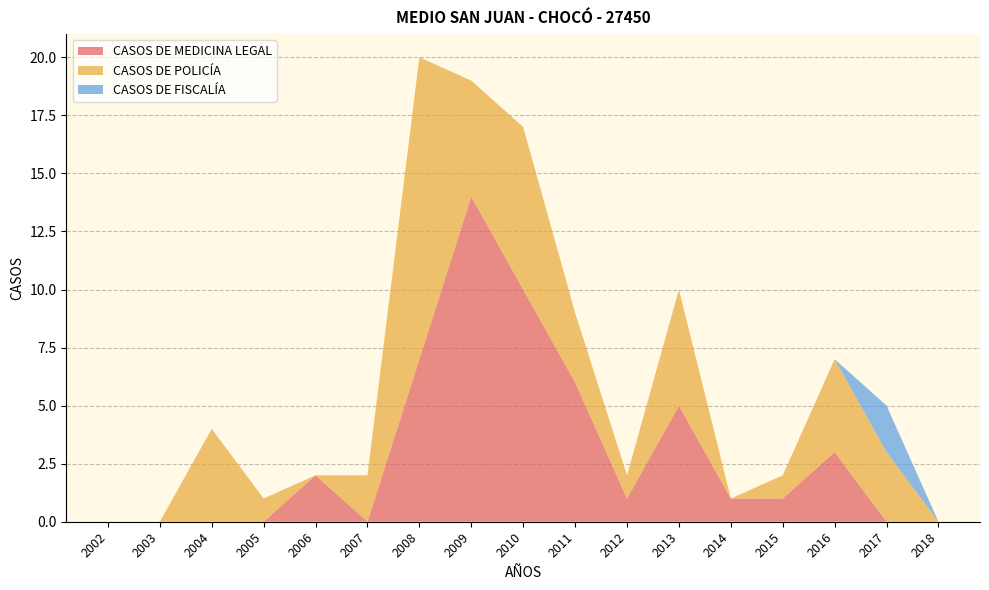

Reading left to right, what are all the values shown in this chart?

CASOS DE MEDICINA LEGAL: 0	0	0	0	2	0	7	14	10	6	1	5	1	1	3	0	0
CASOS DE POLICÍA: 0	0	4	1	0	2	13	5	7	3	1	5	0	1	4	3	0
CASOS DE FISCALÍA: 0	0	0	0	0	0	0	0	0	0	0	0	0	0	0	2	0